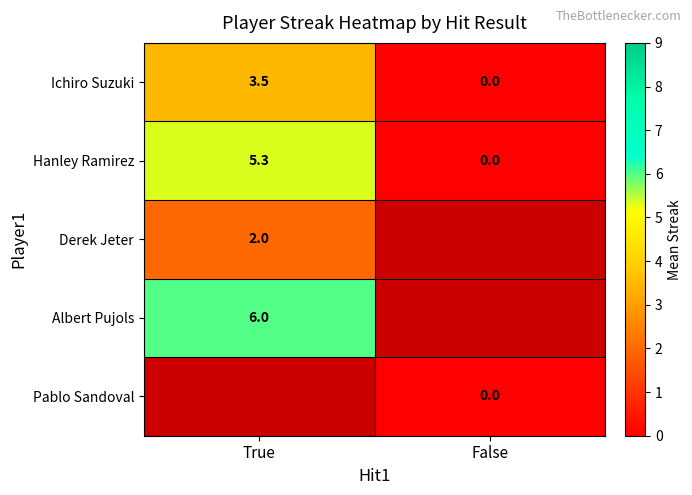

List the labels in order of Hanley Ramirez value, smallest first.

False, True